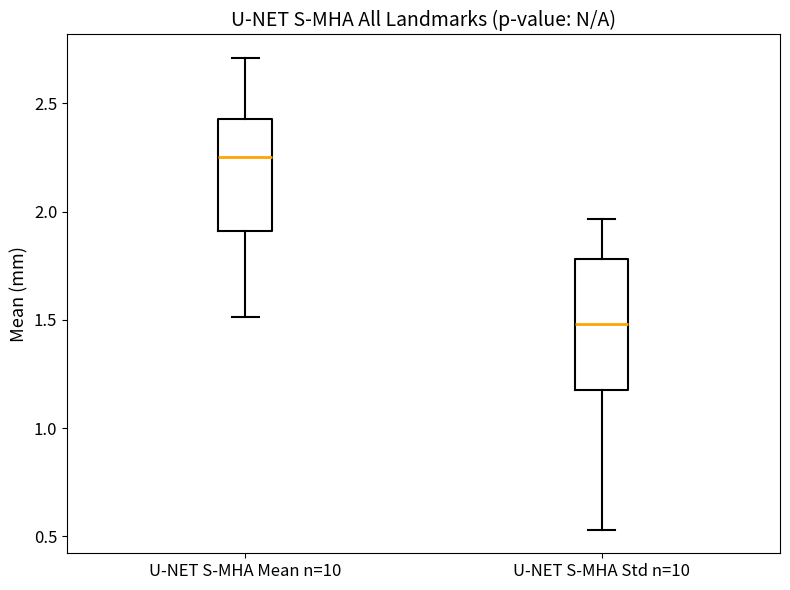

Comparing the boxes themselves (not the whiskers), which one is the tallest?

U-NET S-MHA Std n=10